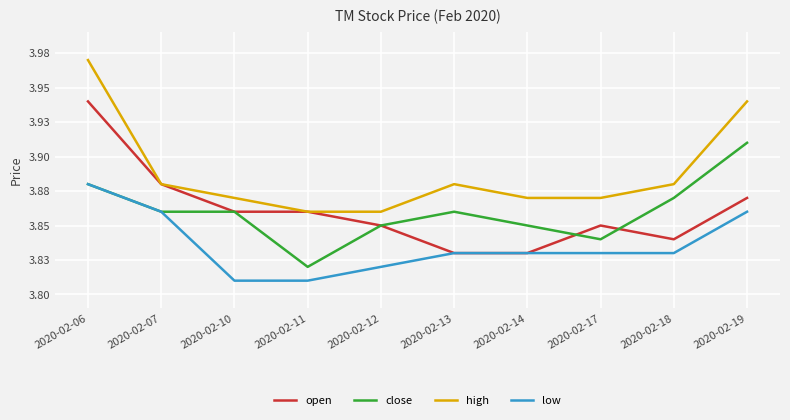

What is the approximate value of low at 2020-02-06?

3.9